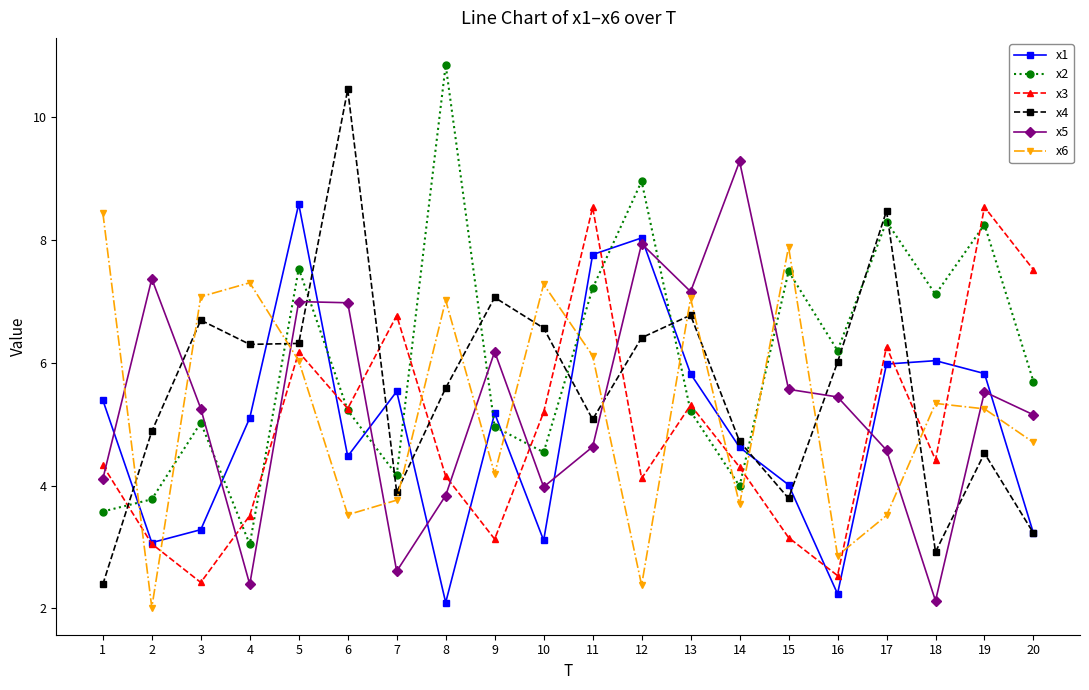

Which series has the largest total across all categories?

x2